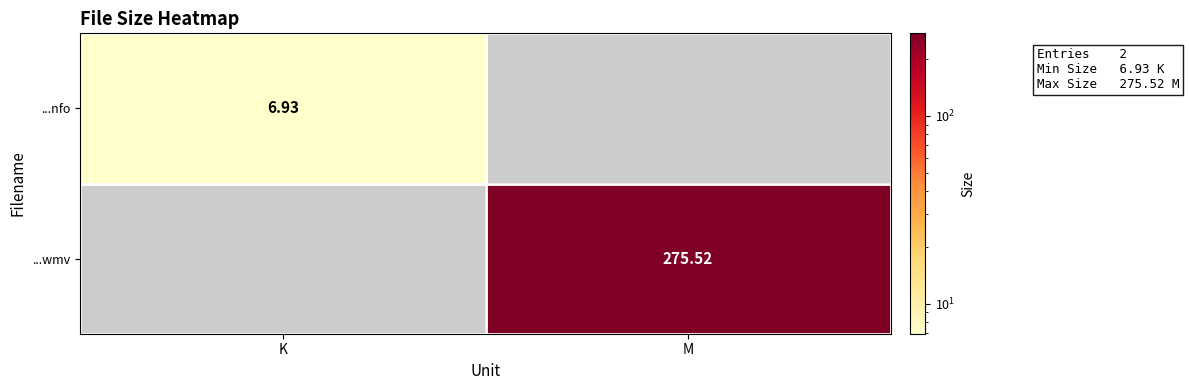

What value does the ...nfo series have at K?

6.9